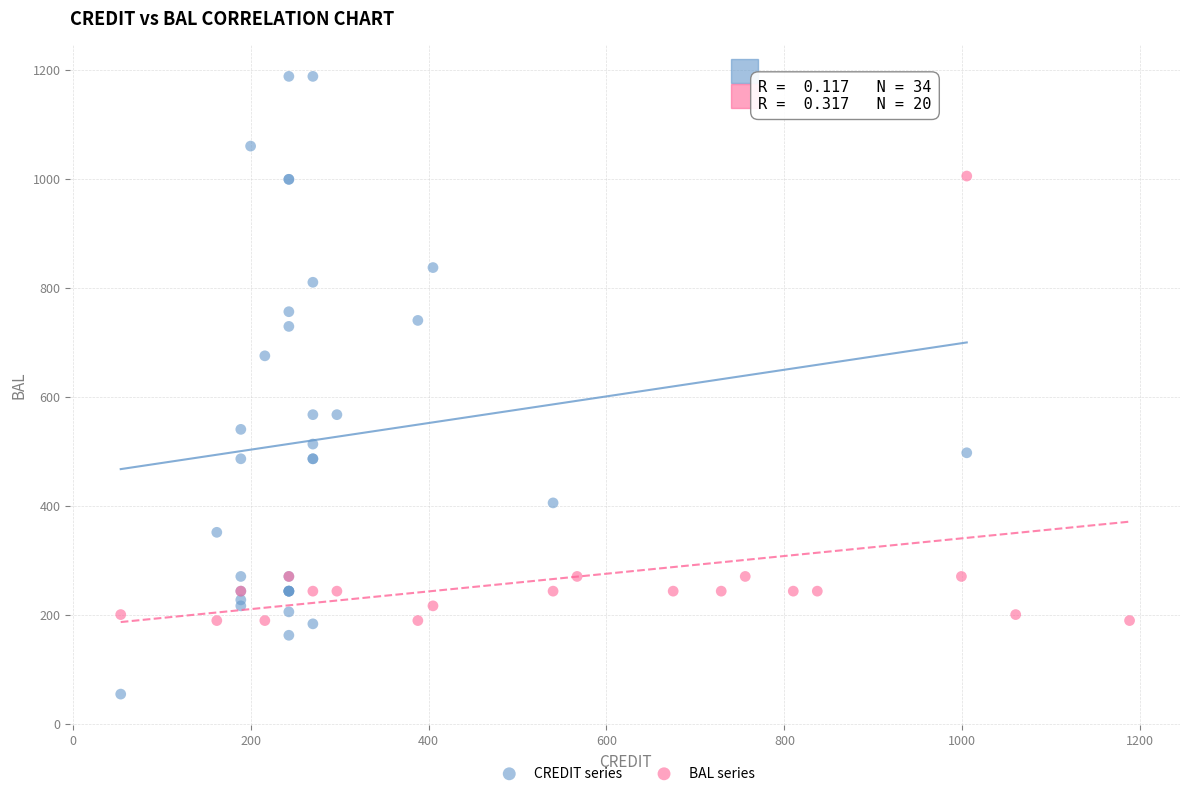

Which series reaches the minimum Y coordinate?

CREDIT series